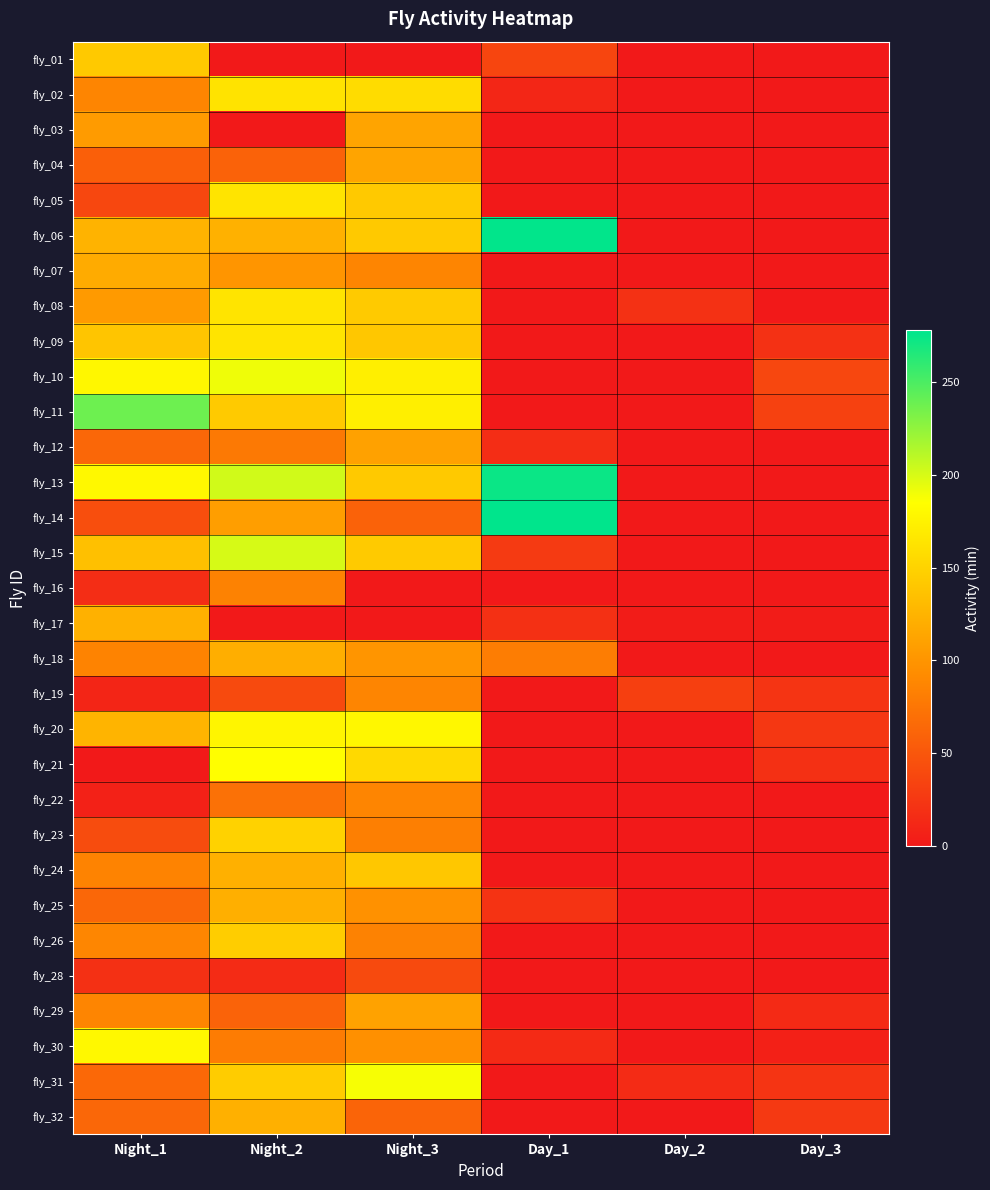

How many categories are shown in the chart?

6